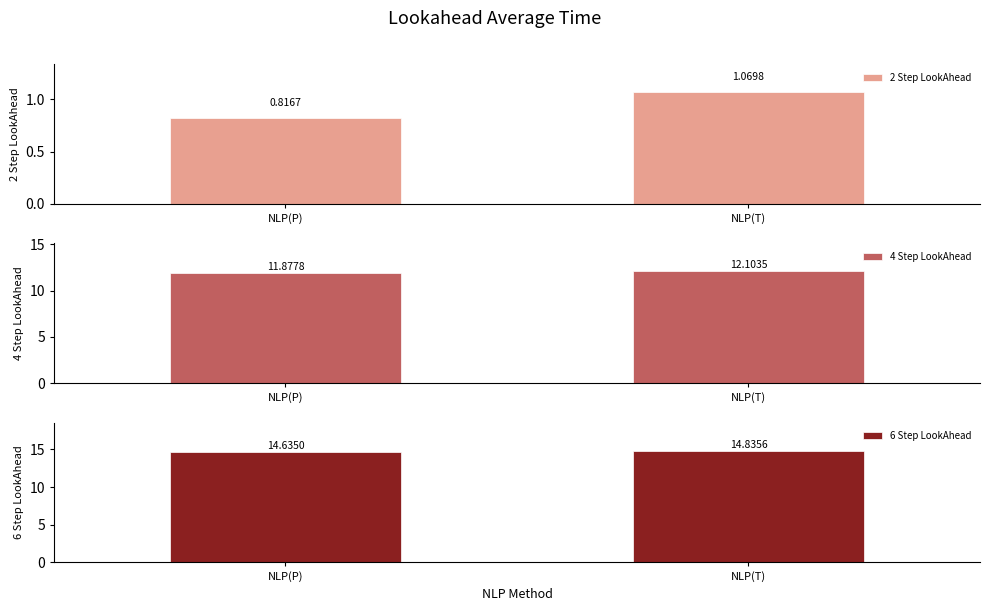

At which category does the chart reach its peak across all series?

NLP(T)